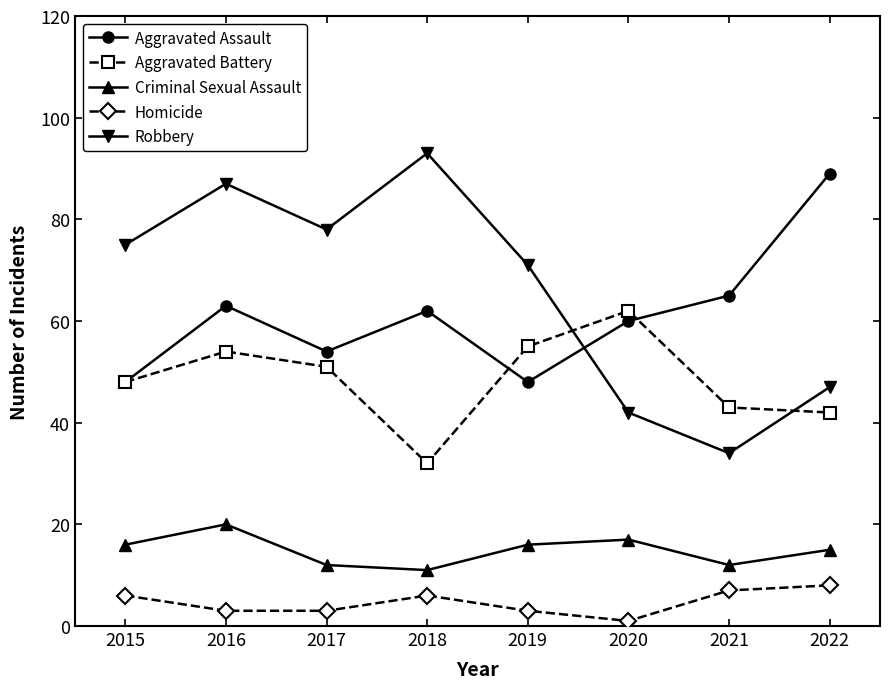

Which series has the largest total across all categories?

Robbery